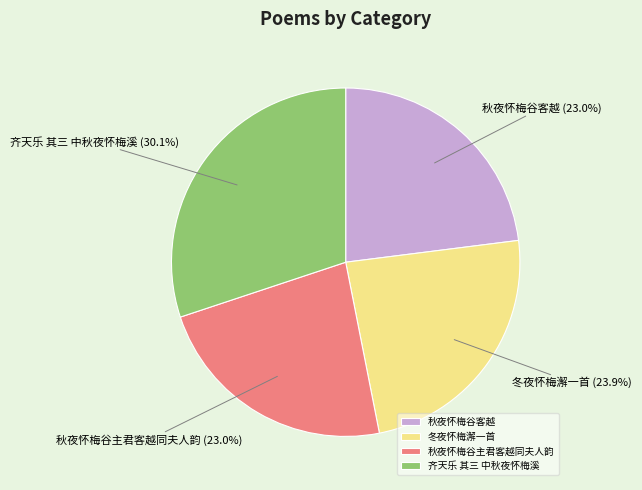

To the nearest percent, what is the average slice percentage?

25%